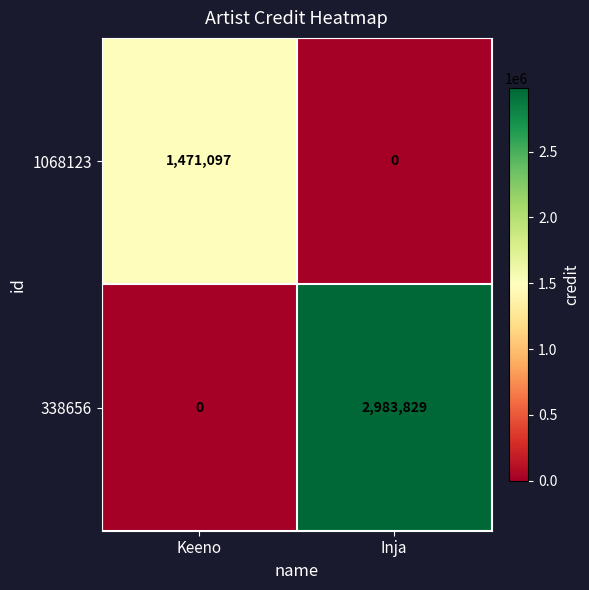

Where is 338656 nearest to the value 1491914?

Keeno